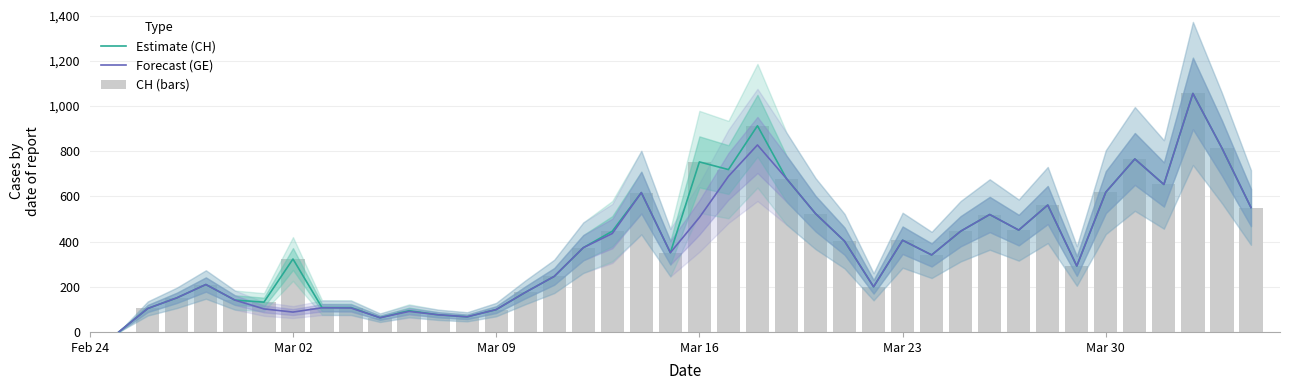

How many values in the Forecast (GE) series are below 373?

20